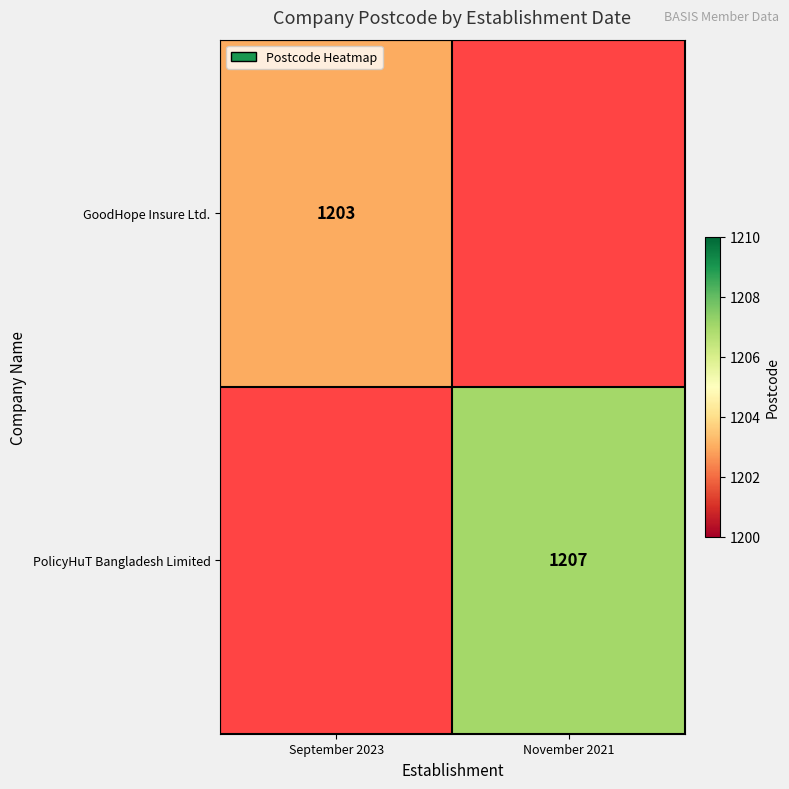

Is it true that GoodHope Insure Ltd. equals 475.3 at September 2023?

False